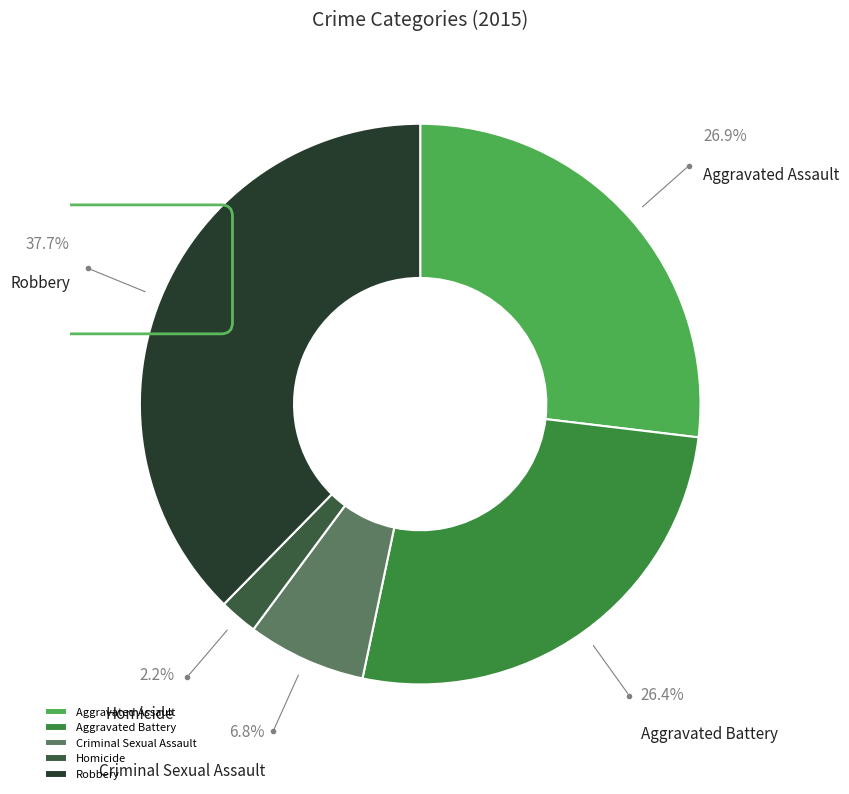

Approximately how many times larger is the value at Criminal Sexual Assault compared to Robbery?

0.2